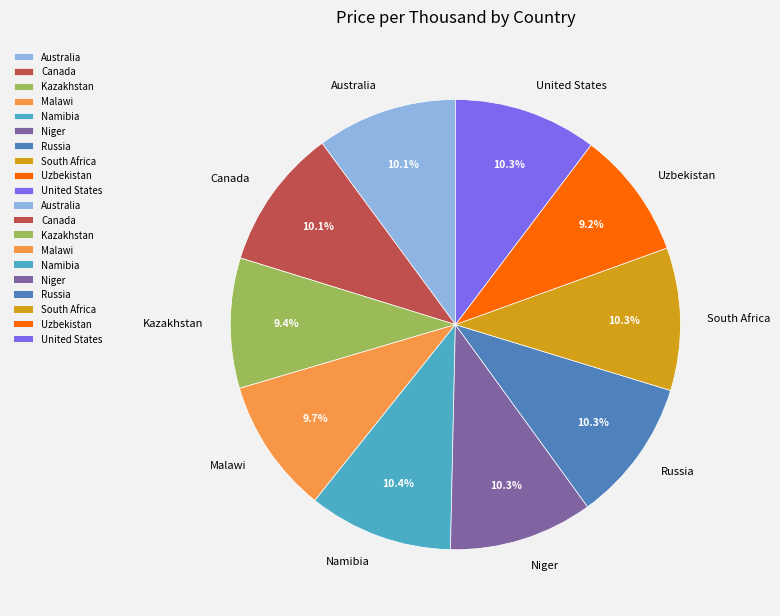

Count the number of slices in the pie.

10